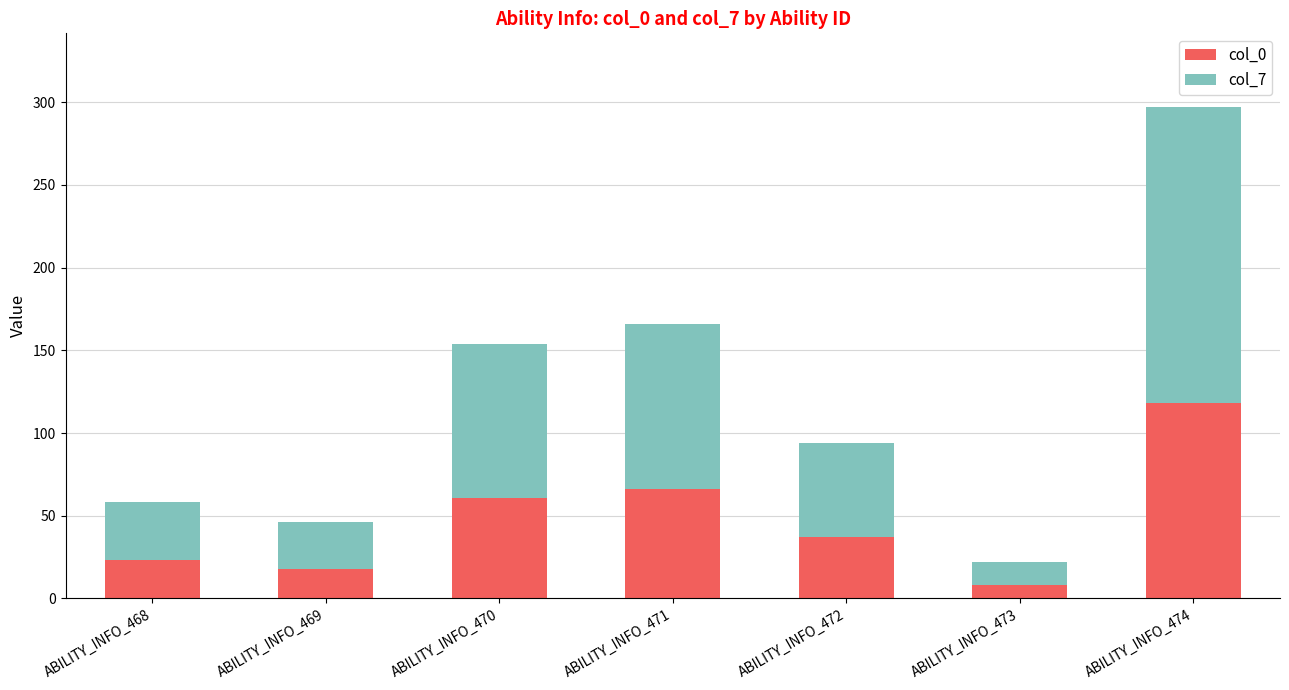

True or false: col_0 has a value of 38 at ABILITY_INFO_468.

False